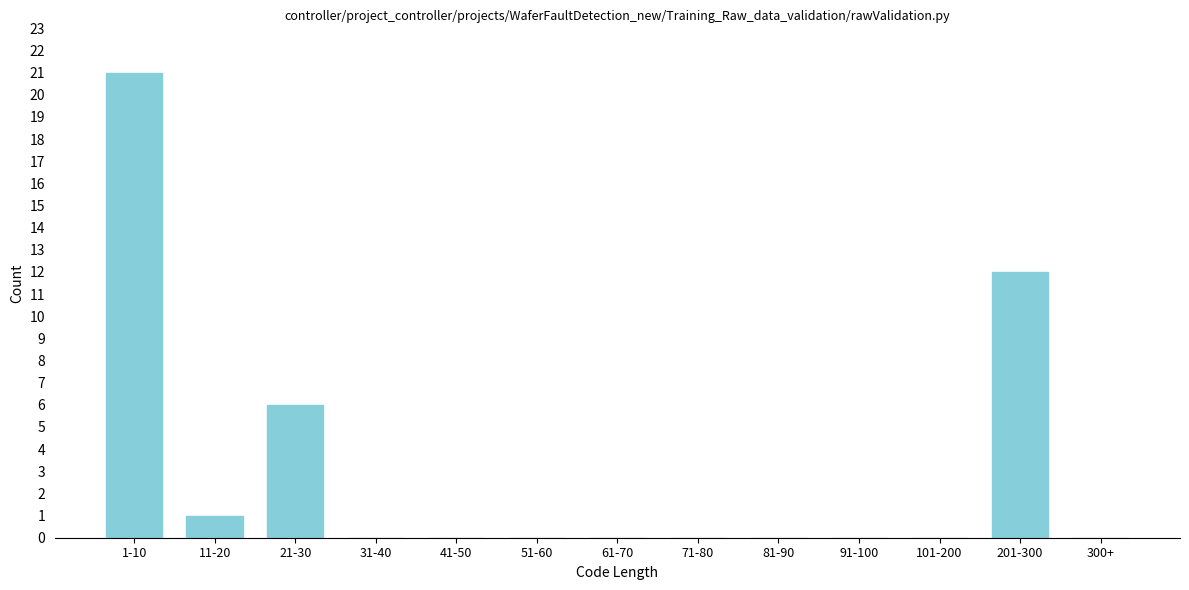

Reading right to left, transcribe all the data shown in this chart.

300+=0	201-300=12	101-200=0	91-100=0	81-90=0	71-80=0	61-70=0	51-60=0	41-50=0	31-40=0	21-30=6	11-20=1	1-10=21